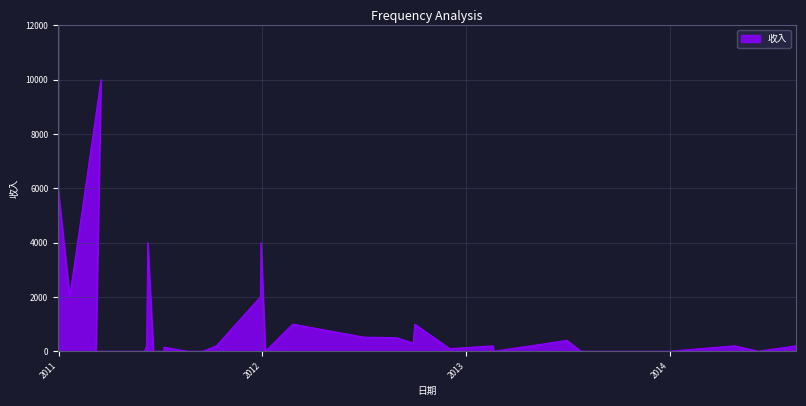

How many points are lower than both their immediate neighbors (excluding endpoints)?

6